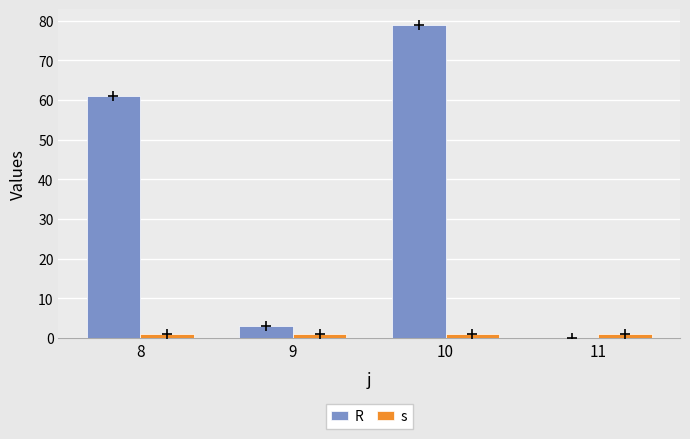

Reading right to left, what are all the values shown in this chart?

R: 0	79	3	61
s: 1	1	1	1